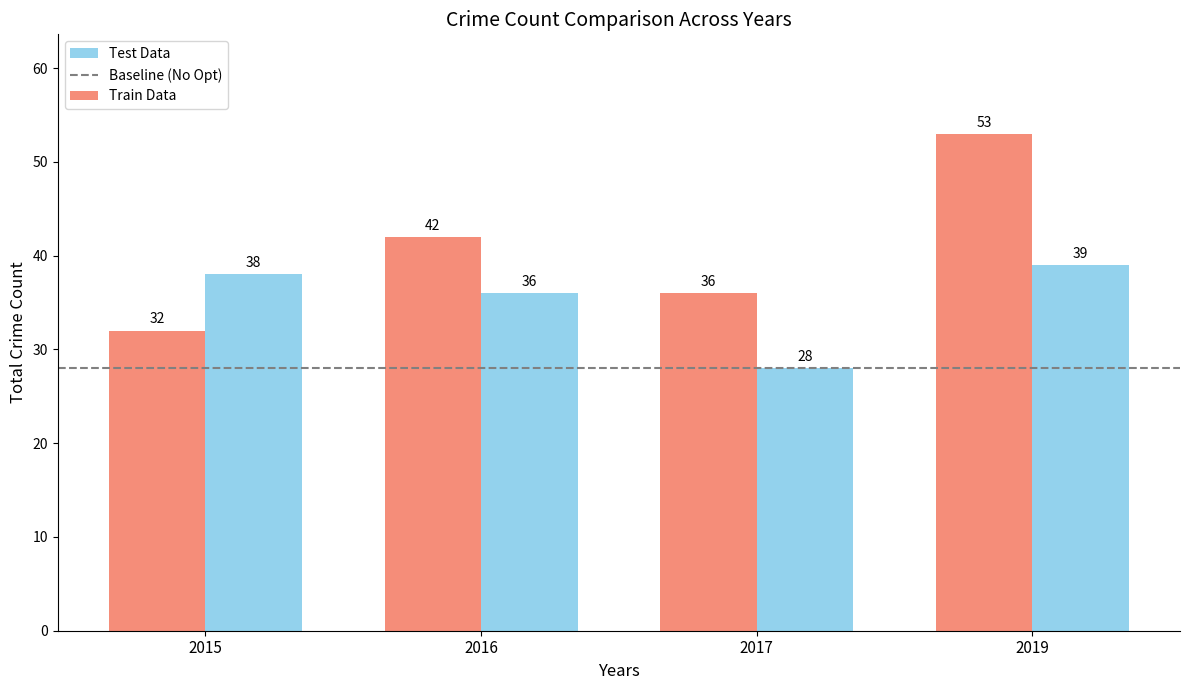

What is the highest value of the Test Data series?

39